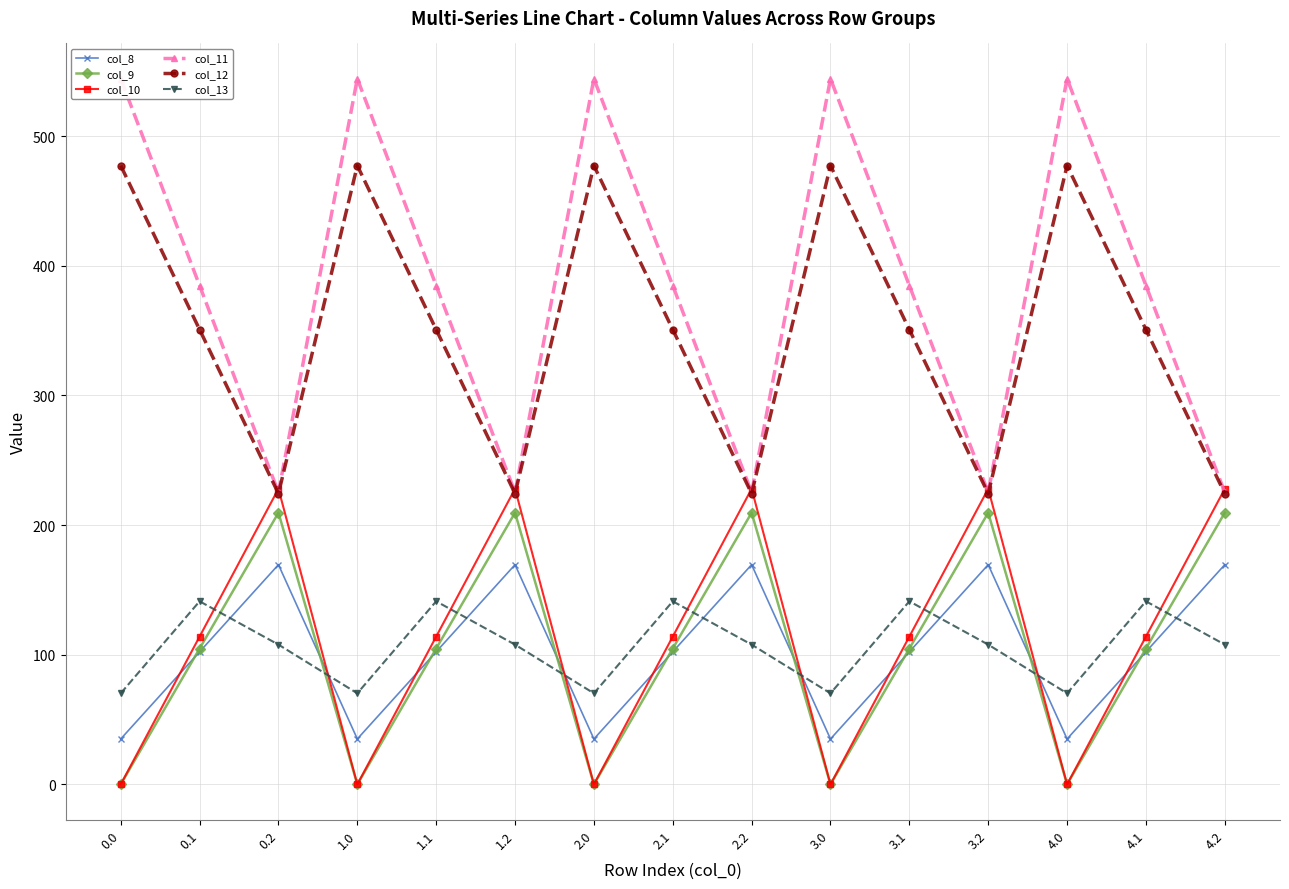

What is the average value of the col_9 series?

104.8